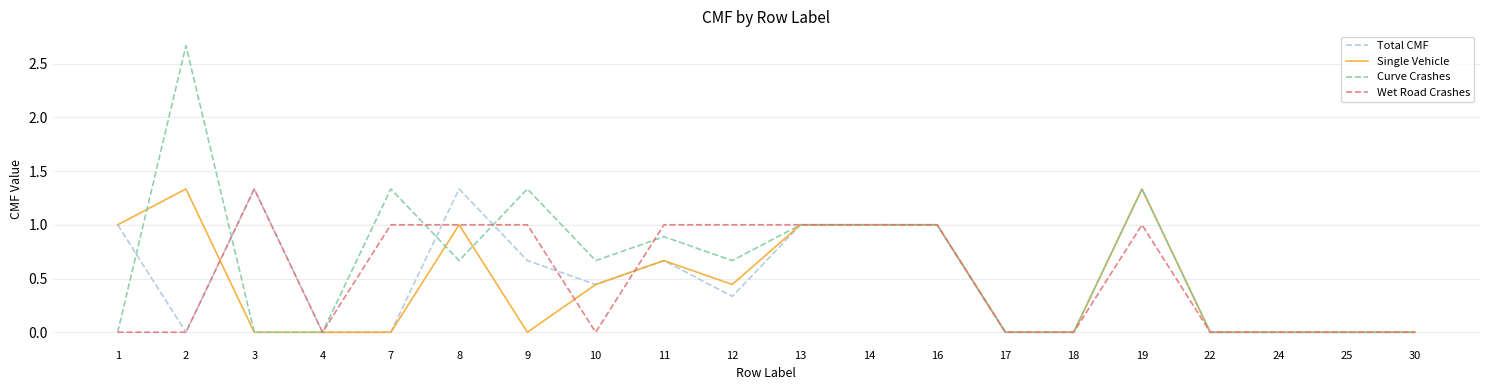

True or false: Curve Crashes and Single Vehicle cross at least once.

True